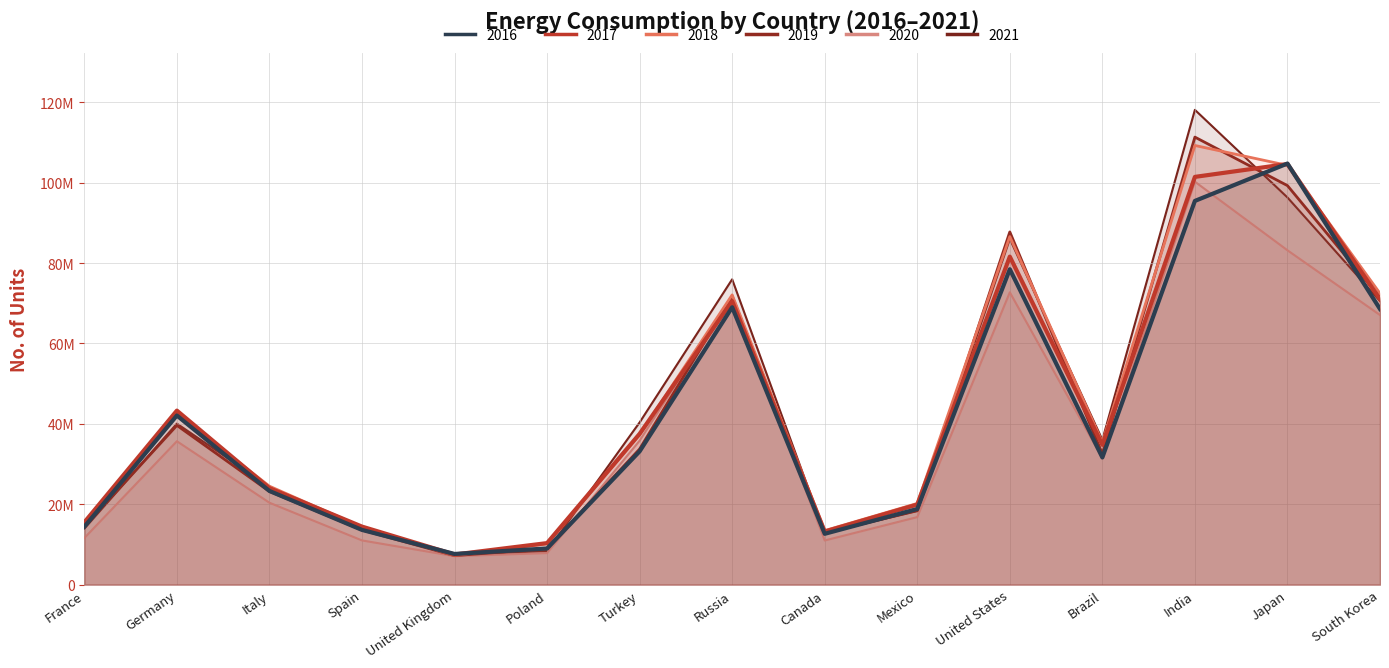

Rank the categories by 2018 value from lowest to highest.

United Kingdom, Poland, Canada, Spain, France, Mexico, Italy, Brazil, Turkey, Germany, Russia, South Korea, United States, Japan, India